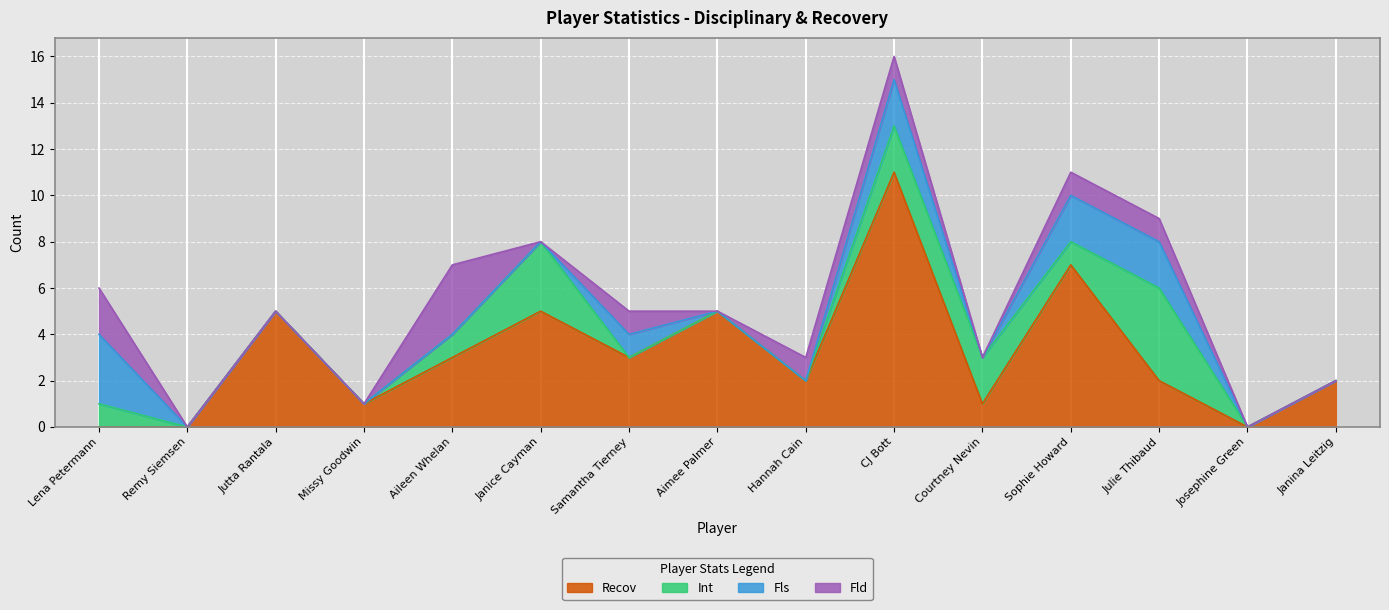

Which series has the largest total across all categories?

Recov